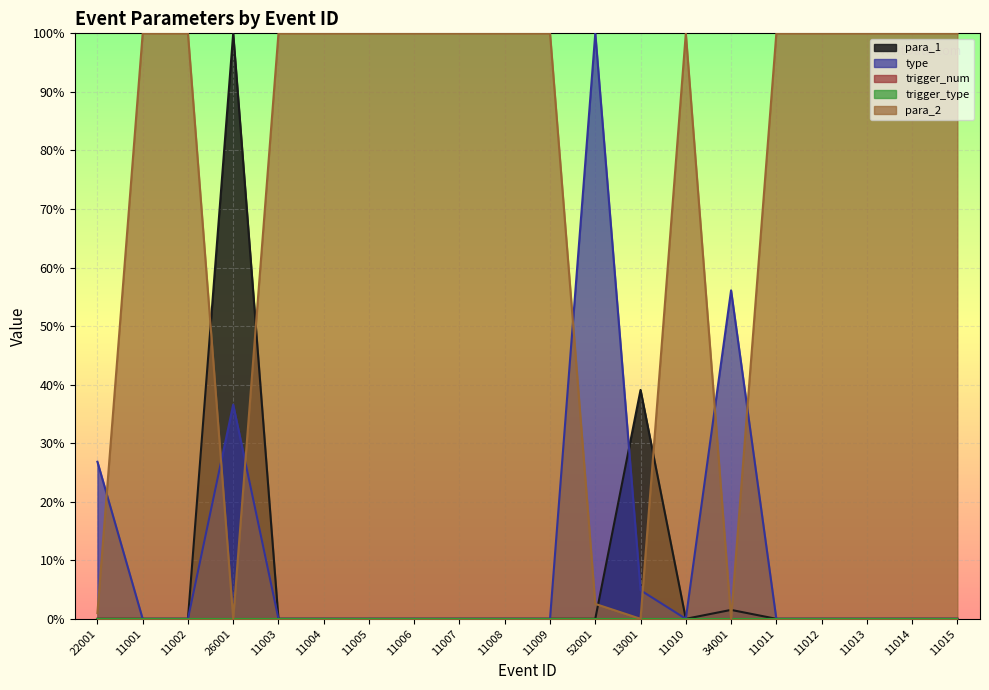

Where is type nearest to the value 0?

11001